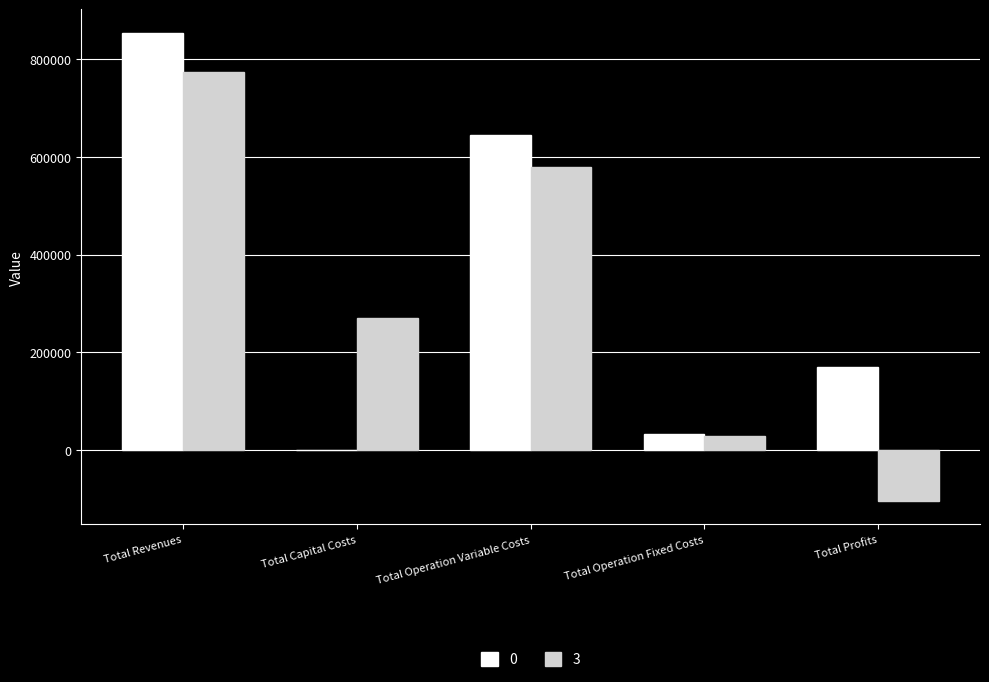

What is the approximate value of 0 at Total Profits?

170672.5